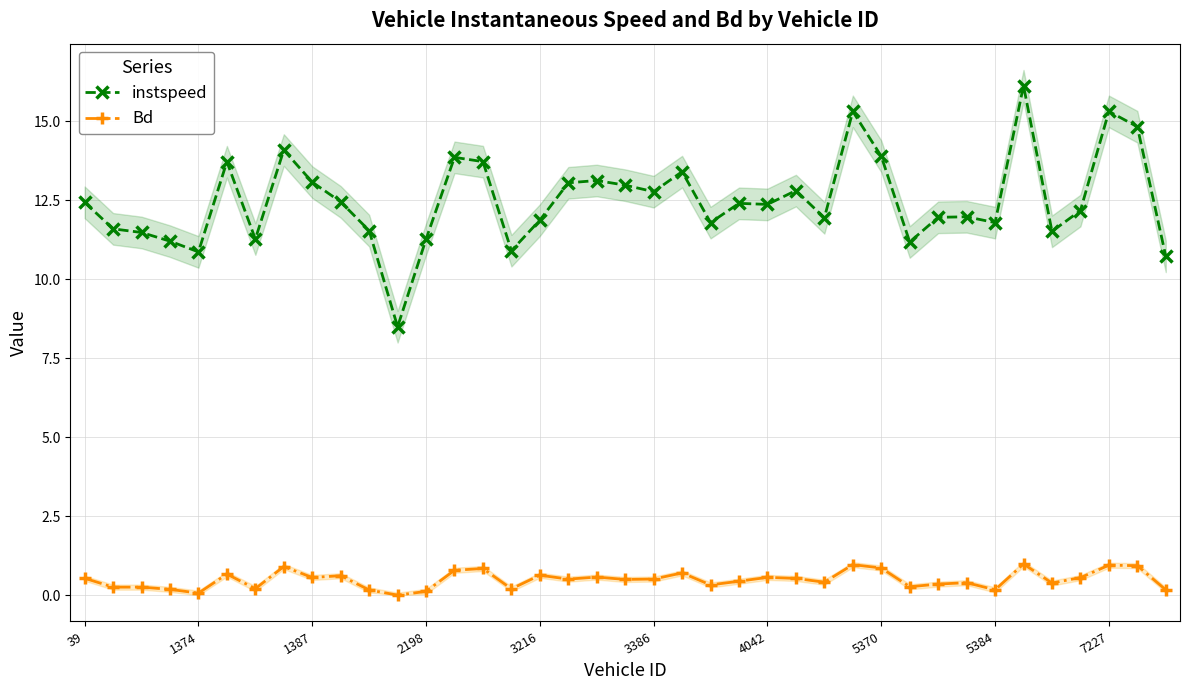

The Bd series shows 0.9 at 7227. True or false?

True